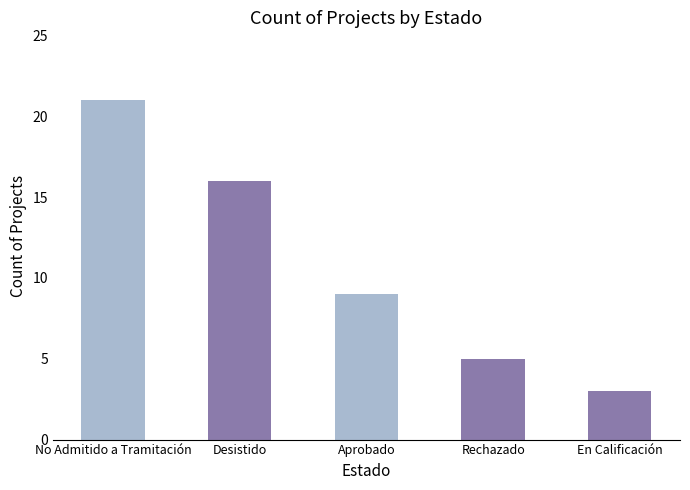

True or false: the data shows 16 at Desistido.

True